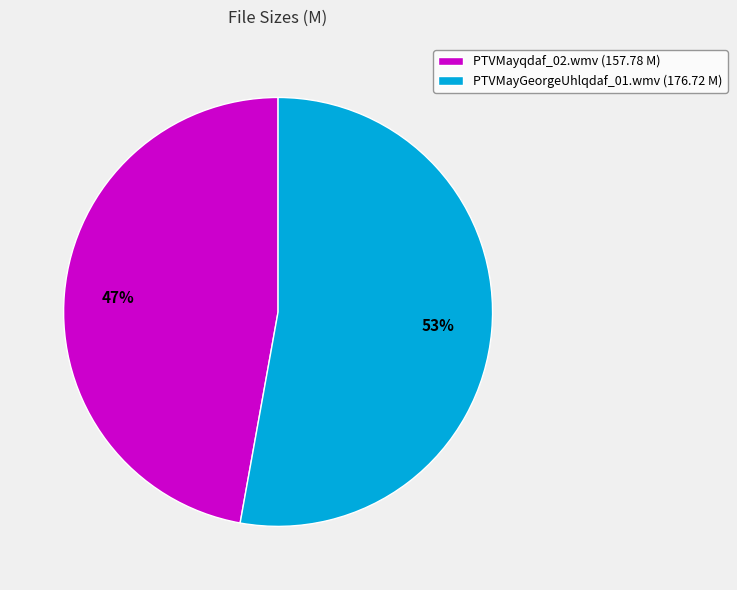

What percentage is the PTVMayGeorgeUhlqdaf_01.wmv slice, to the nearest percent?

53%